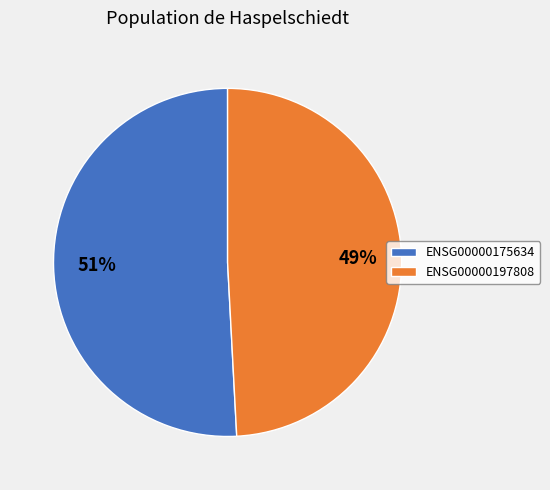

Which category has the smallest portion of the pie?

ENSG00000197808